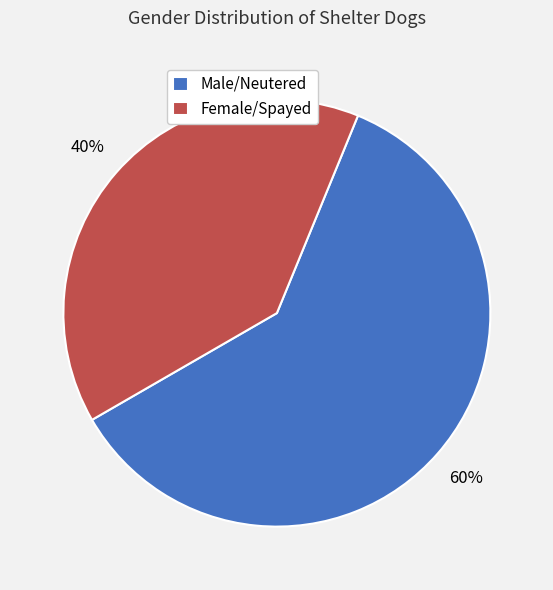

Between Male/Neutered and Female/Spayed, which is larger?

Male/Neutered